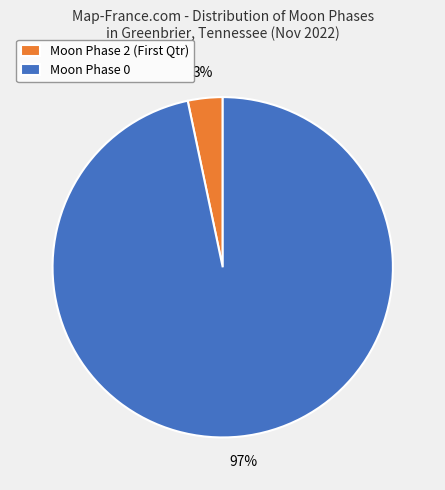

Count the number of slices in the pie.

2